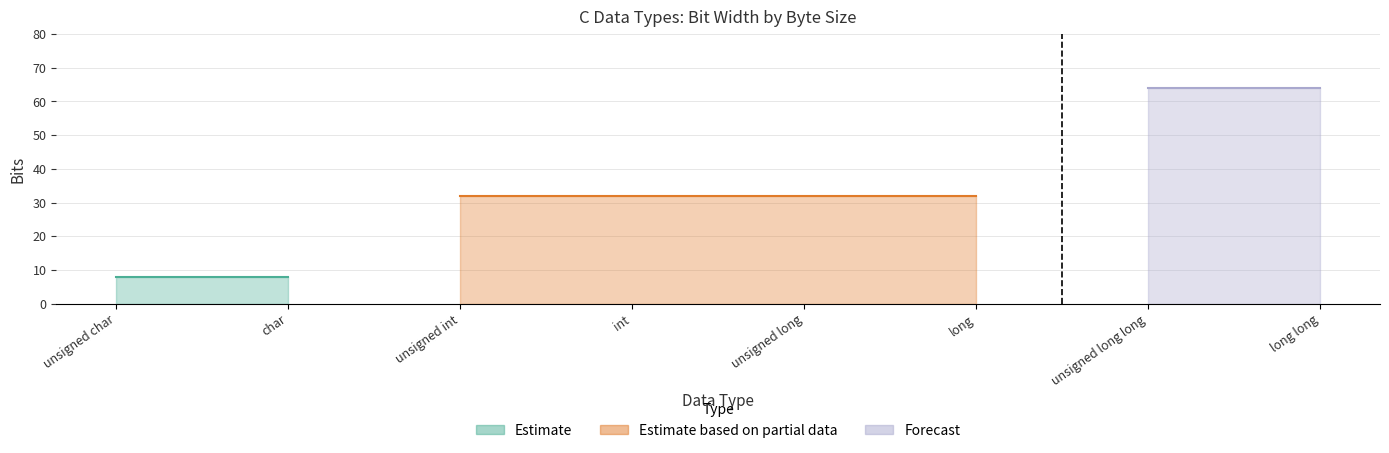

Which label corresponds to the smallest value in the chart?

unsigned char